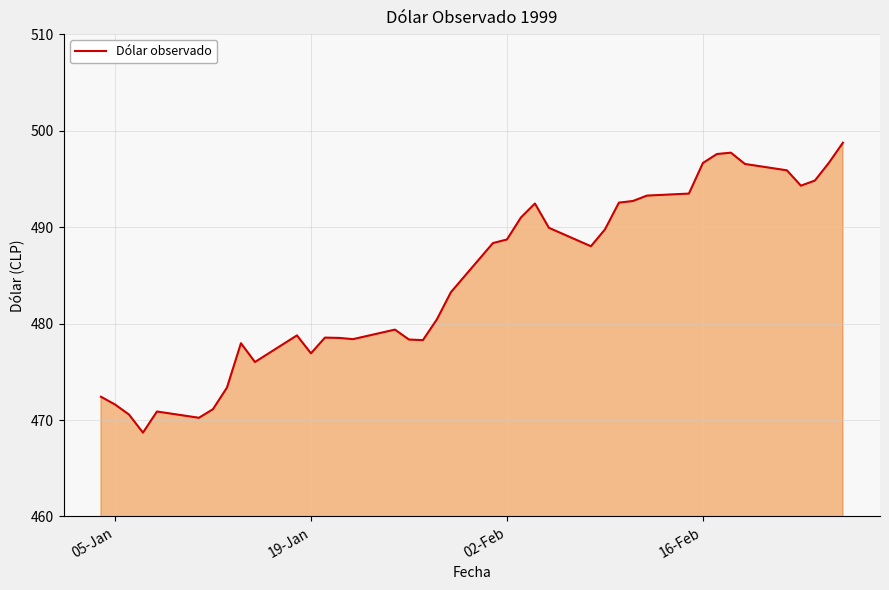

What is the minimum value shown in the chart?

468.7